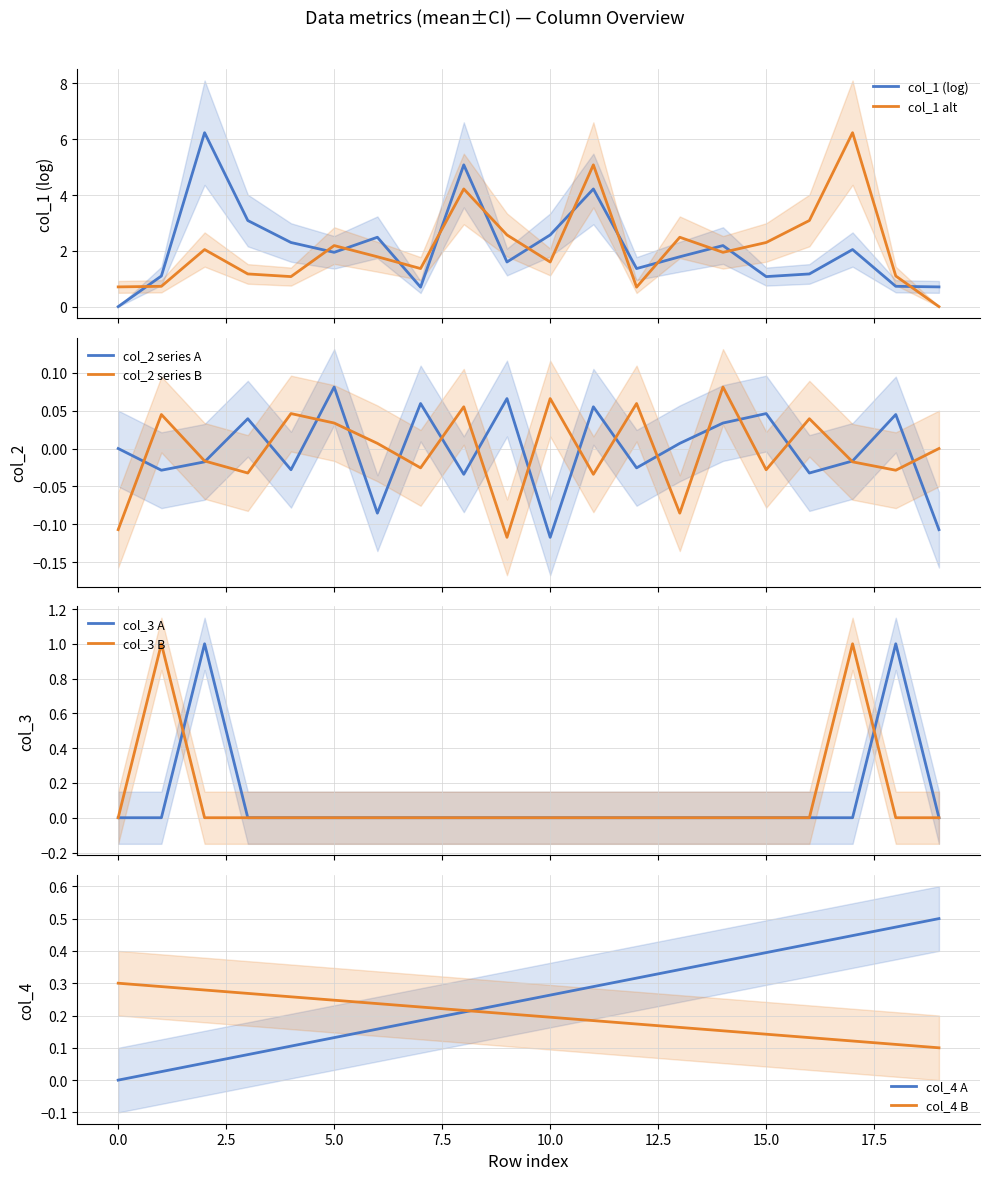

Between 14 and 4, which is larger?

14